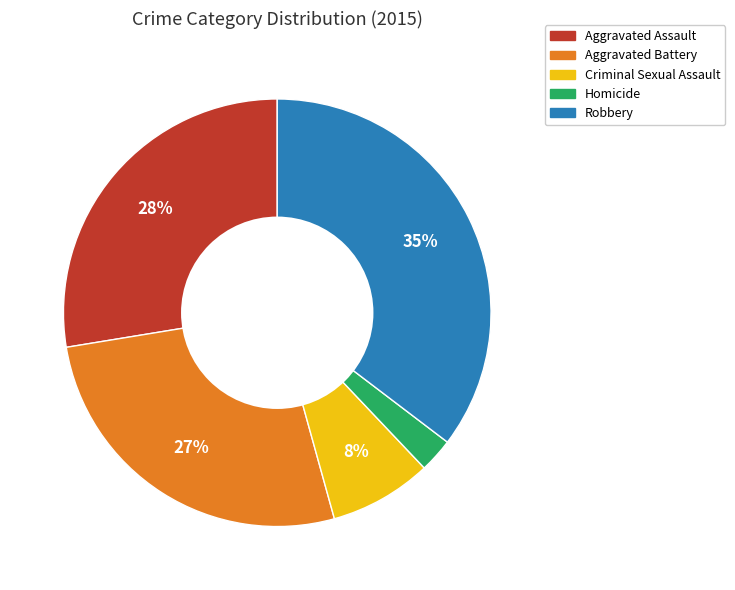

Which slice is the smallest?

Homicide